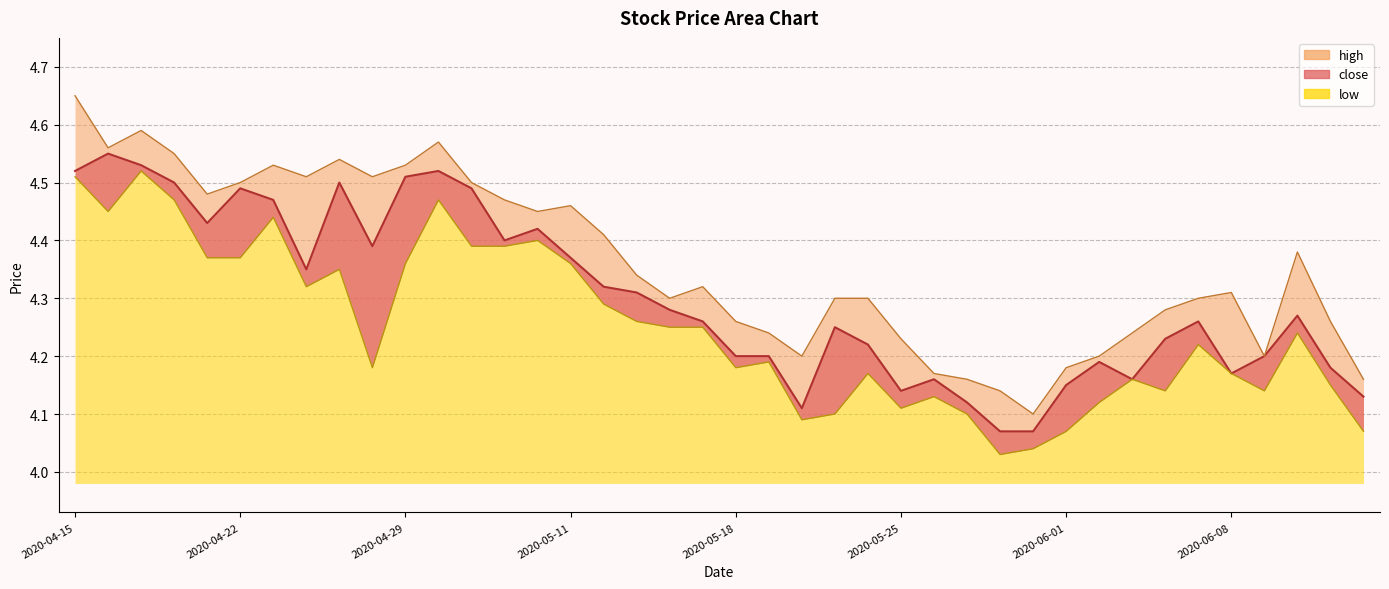

Is it true that high equals 7.0 at 2020-06-04?

False